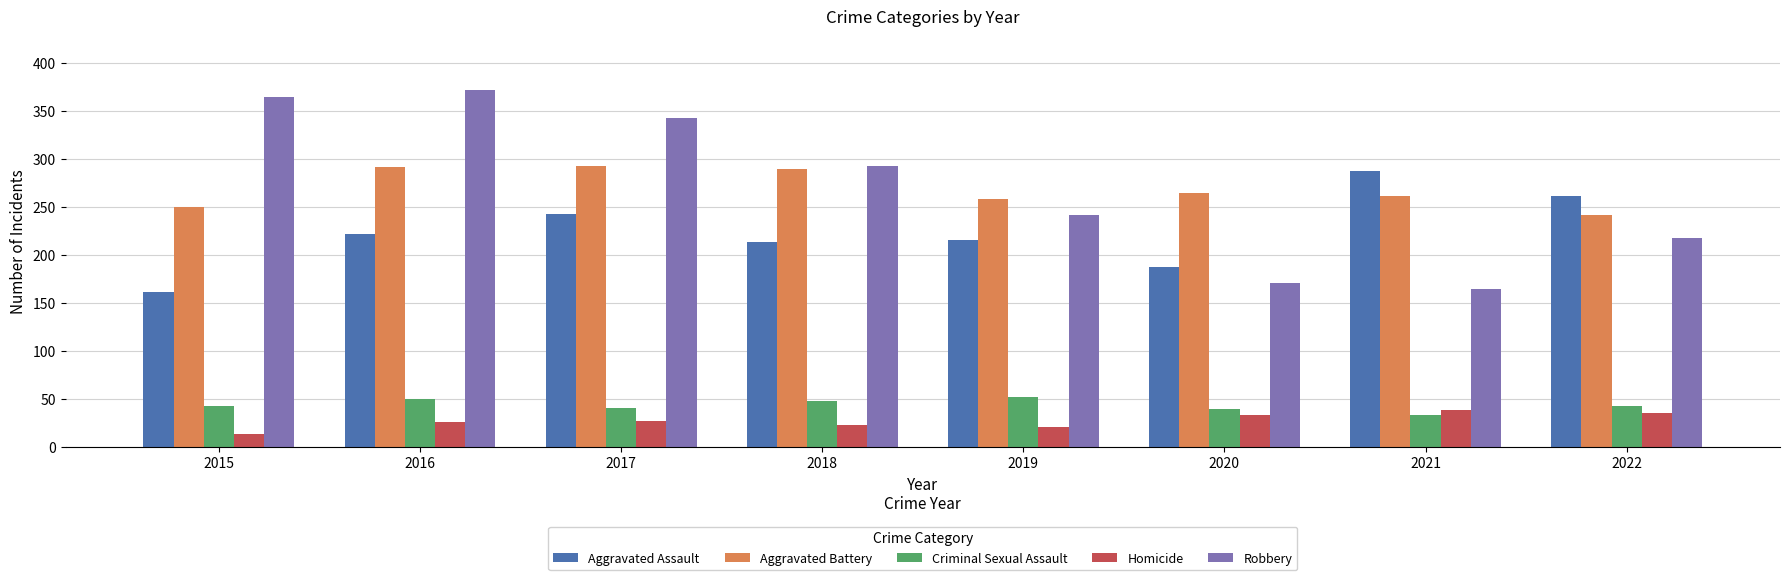

Which category has the lowest value in the Aggravated Battery series?

2022